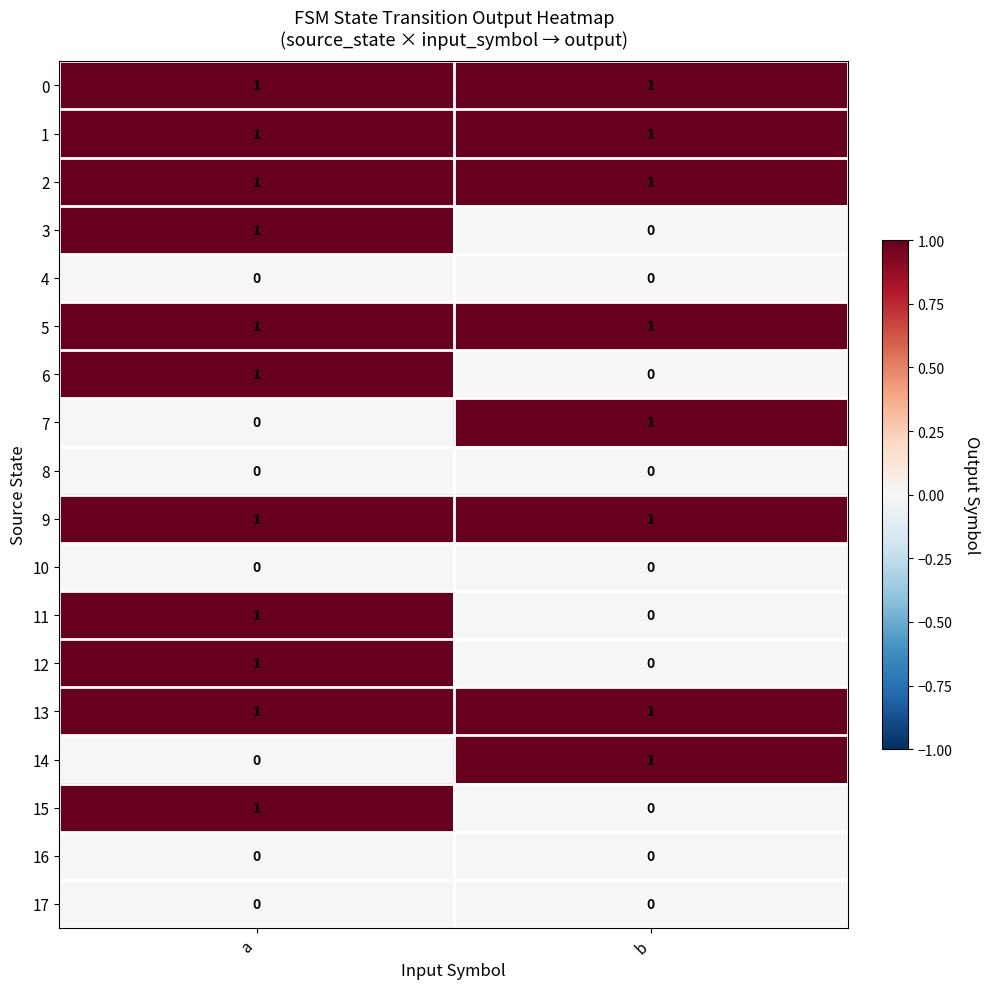

At which label is 14 closest to 0?

a